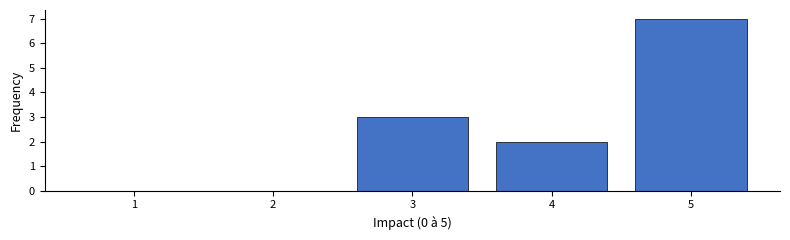

Reading right to left, list all the values displayed in this chart.

5=7	4=2	3=3	2=0	1=0